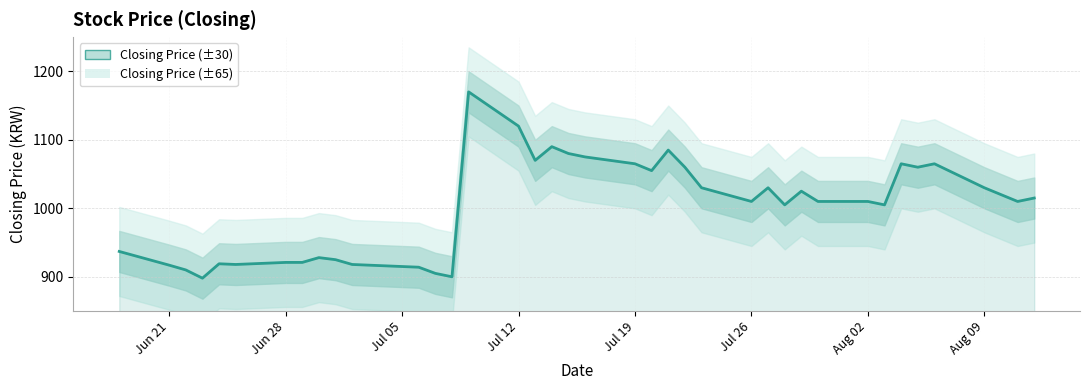

What is the difference between the maximum and minimum values?

272